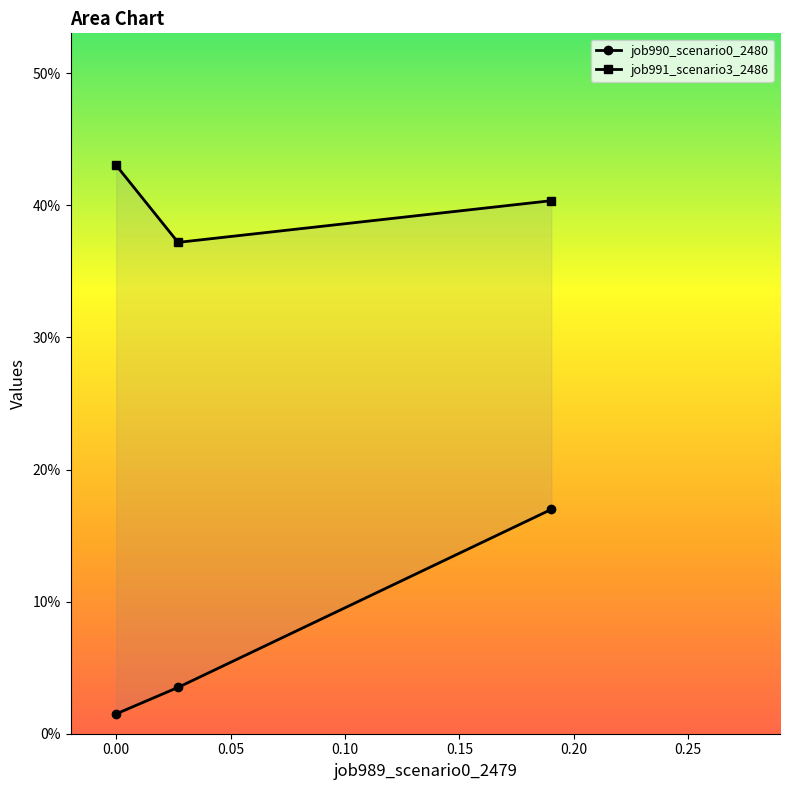

What is the highest value of the job991_scenario3_2486 series?

0.4